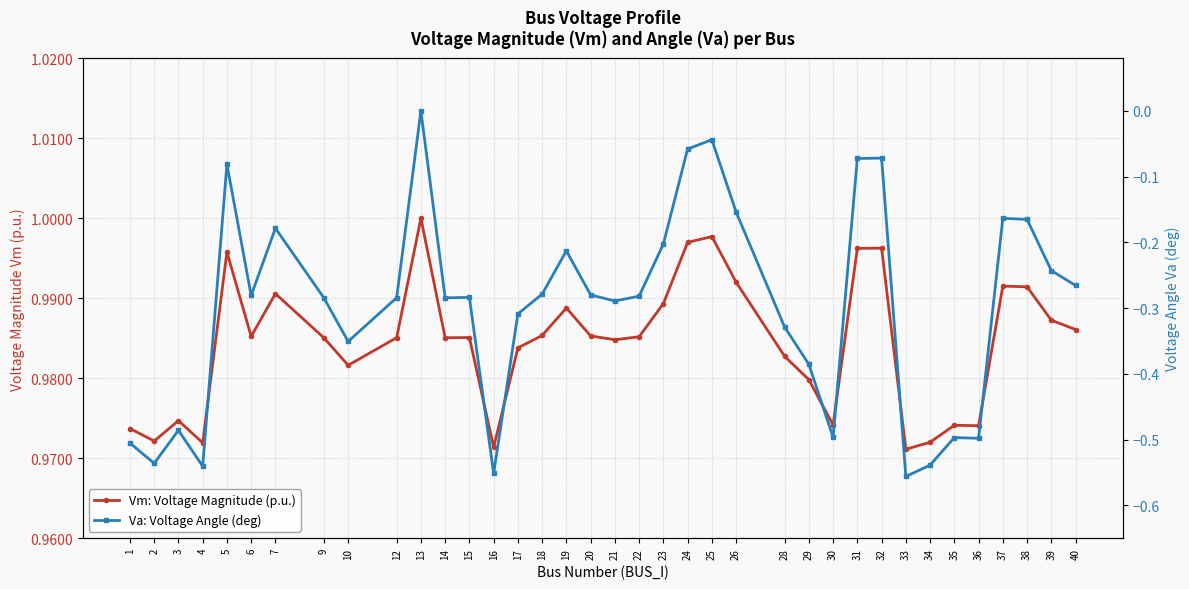

Reading left to right, extract all data points from this chart.

Vm: Voltage Magnitude (p.u.): 1=1.0	2=1.0	3=1.0	4=1.0	5=1.0	6=1.0	7=1.0	9=1.0	10=1.0	12=1.0	13=1.0	14=1.0	15=1.0	16=1.0	17=1.0	18=1.0	19=1.0	20=1.0	21=1.0	22=1.0	23=1.0	24=1.0	25=1.0	26=1.0	28=1.0	29=1.0	30=1.0	31=1.0	32=1.0	33=1.0	34=1.0	35=1.0	36=1.0	37=1.0	38=1.0	39=1.0	40=1.0
Va: Voltage Angle (deg): 1=-0.5	2=-0.5	3=-0.5	4=-0.5	5=-0.1	6=-0.3	7=-0.2	9=-0.3	10=-0.4	12=-0.3	13=0.0	14=-0.3	15=-0.3	16=-0.6	17=-0.3	18=-0.3	19=-0.2	20=-0.3	21=-0.3	22=-0.3	23=-0.2	24=-0.1	25=-0.0	26=-0.2	28=-0.3	29=-0.4	30=-0.5	31=-0.1	32=-0.1	33=-0.6	34=-0.5	35=-0.5	36=-0.5	37=-0.2	38=-0.2	39=-0.2	40=-0.3